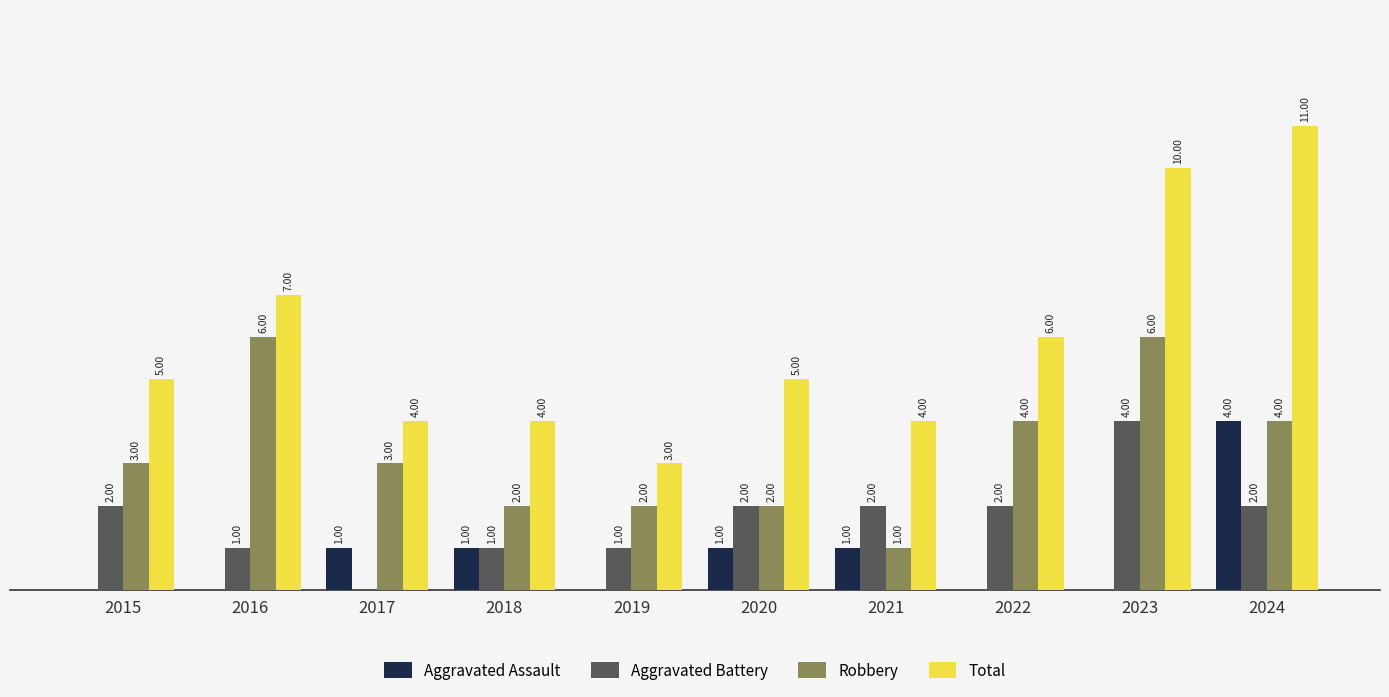

Which series changed the most between 2018 and 2023?

Total